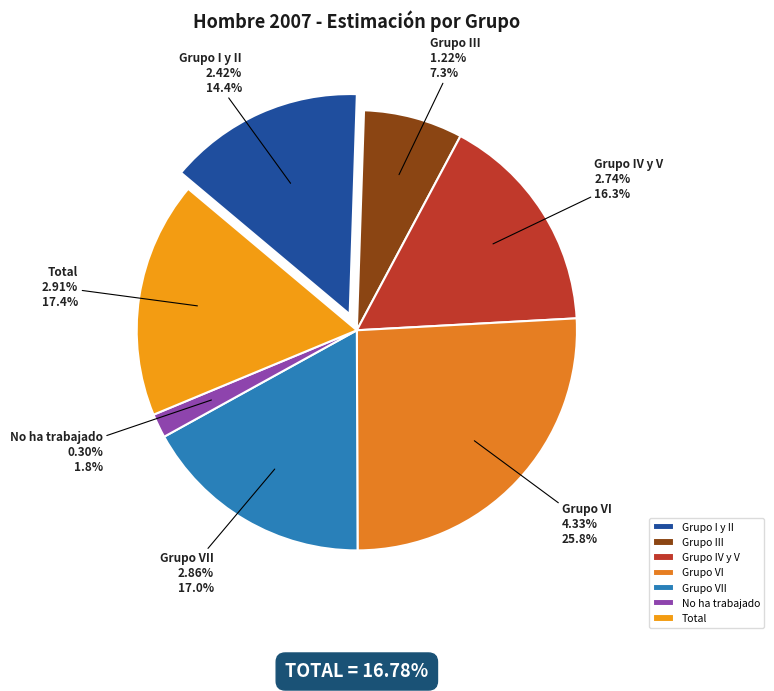

To the nearest percent, what is the difference between the largest and smallest slice percentages?

24%